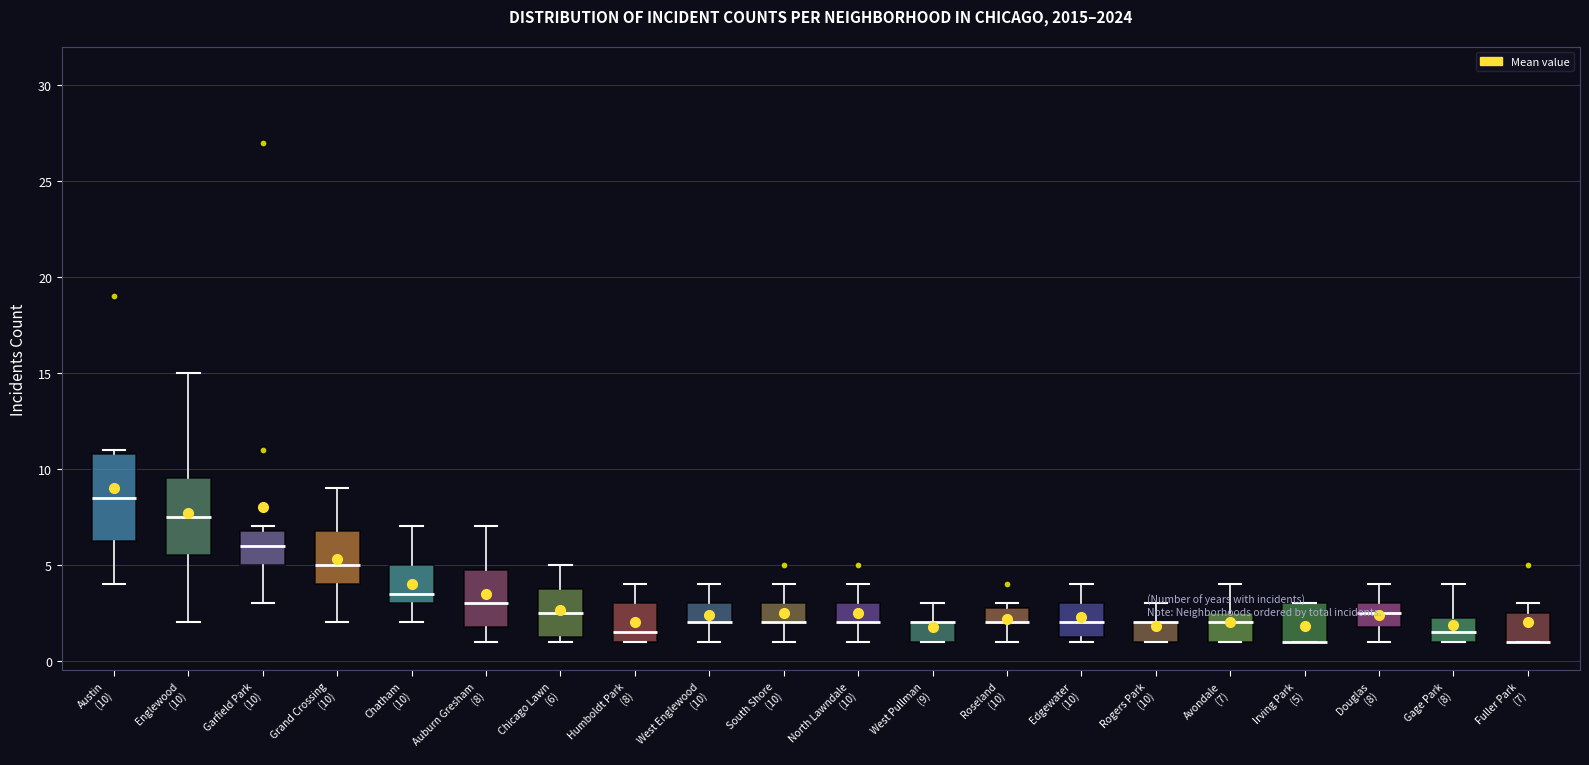

Reading left to right, read every box against the y-axis: the position of its median line, the range the box covers, and the ends of its whiskers. The values are not printed on the chart, so give them approximately, as read against the axis.

Austin (10): median 8.5, box 6.5 to 11.0, whiskers 4.0 to 11.0 (just above the box's upper edge)
Englewood (10): median 7.5, box 5.5 to 9.5, whiskers 2.0 to 15.0
Garfield Park (10): median 6.0, box 5.0 to 7.0, whiskers 3.0 to 7.0 (just above the box's upper edge)
Grand Crossing (10): median 5.0, box 4.0 to 7.0, whiskers 2.0 to 9.0
Chatham (10): median 3.5, box 3.0 to 5.0, whiskers 2.0 to 7.0
Auburn Gresham (8): median 3.0, box 2.0 to 5.0, whiskers 1.0 to 7.0
Chicago Lawn (6): median 2.5, box 1.5 to 4.0, whiskers 1.0 to 5.0
Humboldt Park (8): median 1.5, box 1.0 to 3.0, whiskers 1.0 to 4.0
West Englewood (10): median 2.0 (drawn on the box's lower edge), box 2.0 to 3.0, whiskers 1.0 to 4.0
South Shore (10): median 2.0 (drawn on the box's lower edge), box 2.0 to 3.0, whiskers 1.0 to 4.0
North Lawndale (10): median 2.0 (drawn on the box's lower edge), box 2.0 to 3.0, whiskers 1.0 to 4.0
West Pullman (9): median 2.0 (drawn on the box's upper edge), box 1.0 to 2.0, whiskers 1.0 to 3.0
Roseland (10): median 2.0 (drawn on the box's lower edge), box 2.0 to 3.0, whiskers 1.0 to 3.0 (just above the box's upper edge)
Edgewater (10): median 2.0, box 1.5 to 3.0, whiskers 1.0 to 4.0
Rogers Park (10): median 2.0 (drawn on the box's upper edge), box 1.0 to 2.0, whiskers 1.0 to 3.0
Avondale (7): median 2.0, box 1.0 to 2.5, whiskers 1.0 to 4.0
Irving Park (5): median 1.0 (drawn on the box's lower edge), box 1.0 to 3.0, whiskers 1.0 to 3.0
Douglas (8): median 2.5, box 2.0 to 3.0, whiskers 1.0 to 4.0
Gage Park (8): median 1.5, box 1.0 to 2.5, whiskers 1.0 to 4.0
Fuller Park (7): median 1.0 (drawn on the box's lower edge), box 1.0 to 2.5, whiskers 1.0 to 3.0